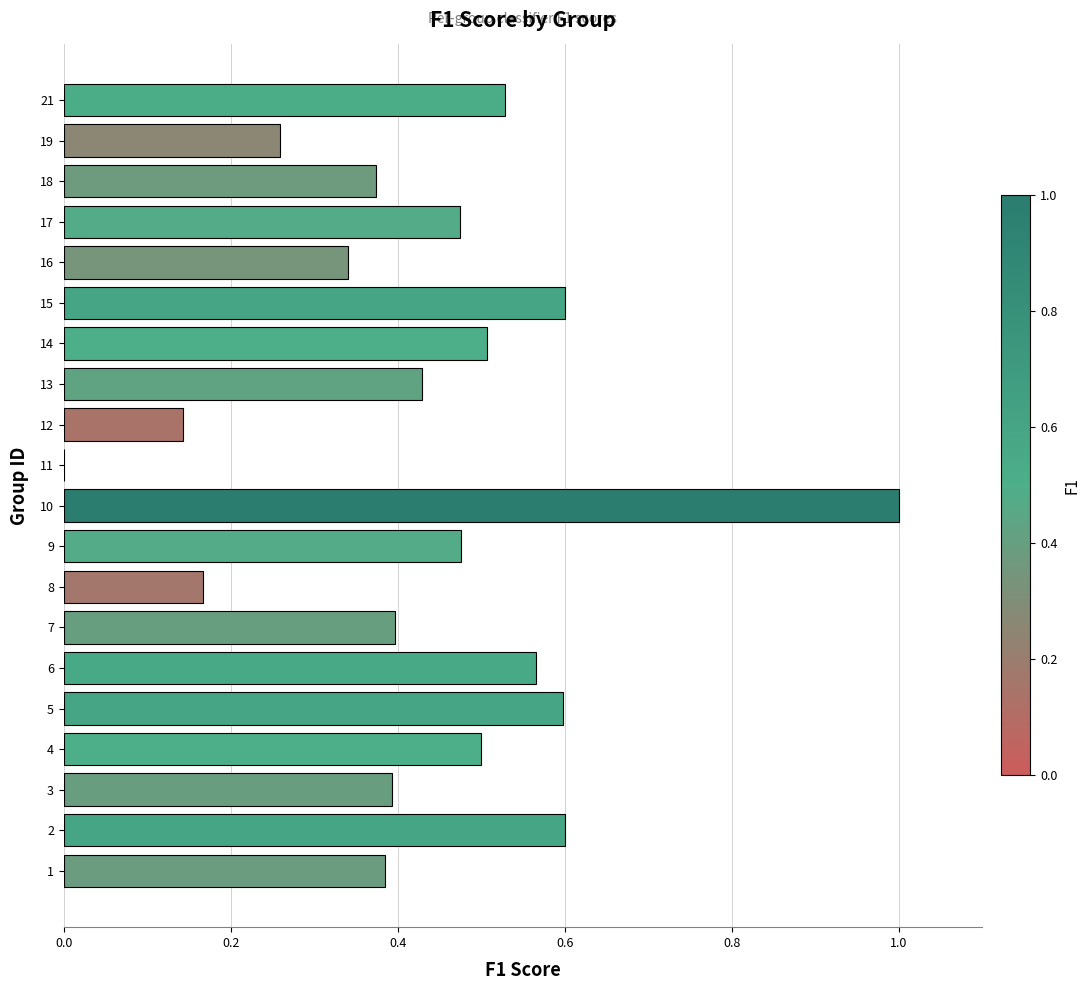

What is the maximum value shown in the chart?

1.0